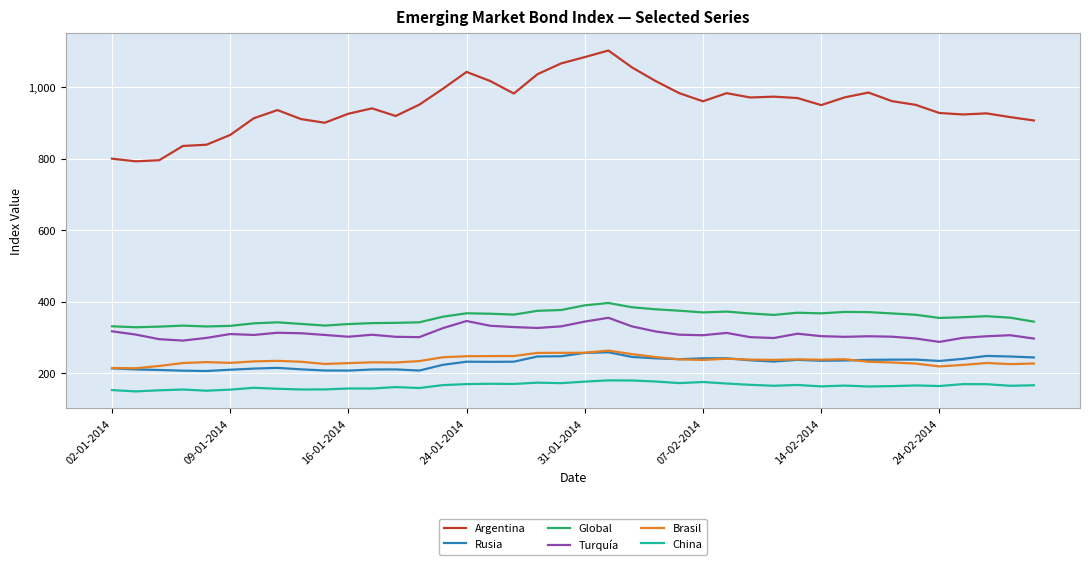

In Global, how many points are higher than both neighbors (excluding endpoints)?

8